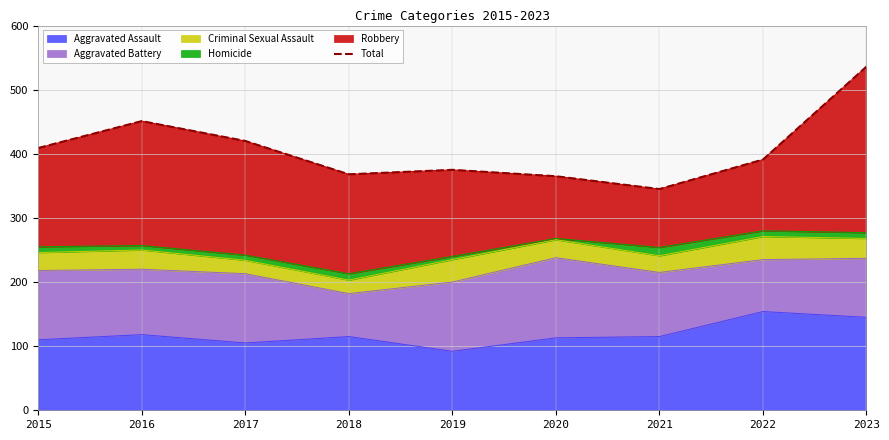

Read the value at 2017, to the nearest 10.

420